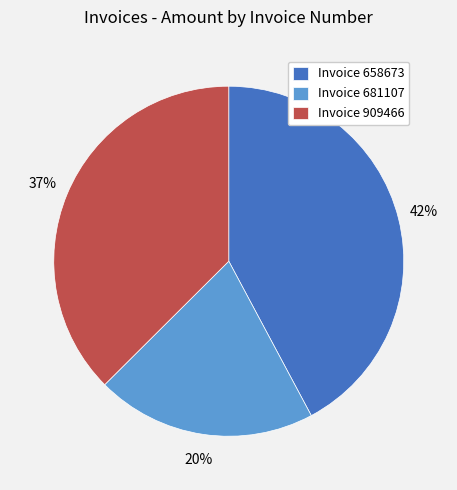

To the nearest percent, what is the difference between the largest and smallest slice percentages?

22%